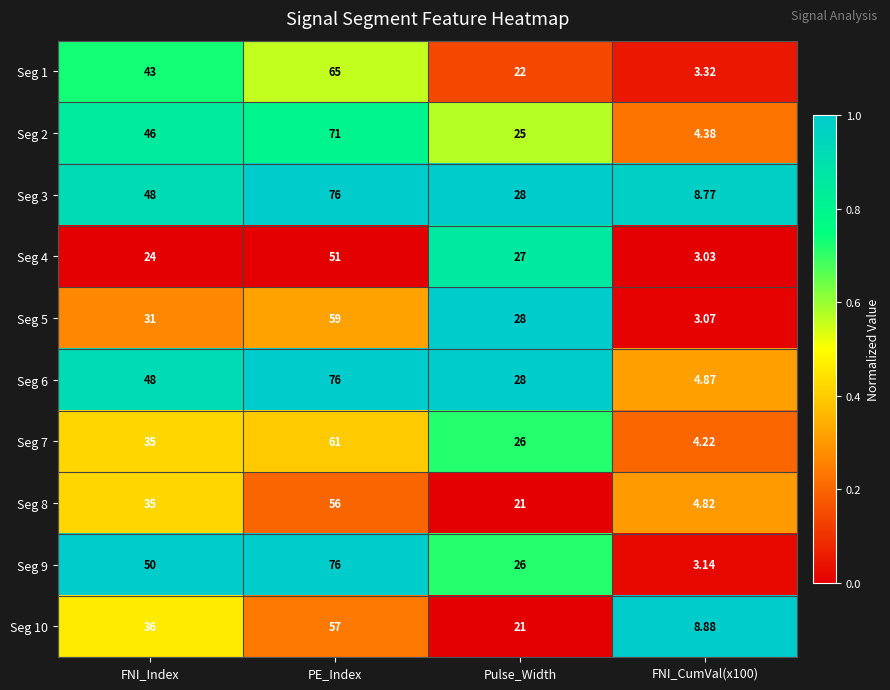

Between FNI_Index and FNI_CumVal(x100), which series saw the biggest shift?

Seg 9